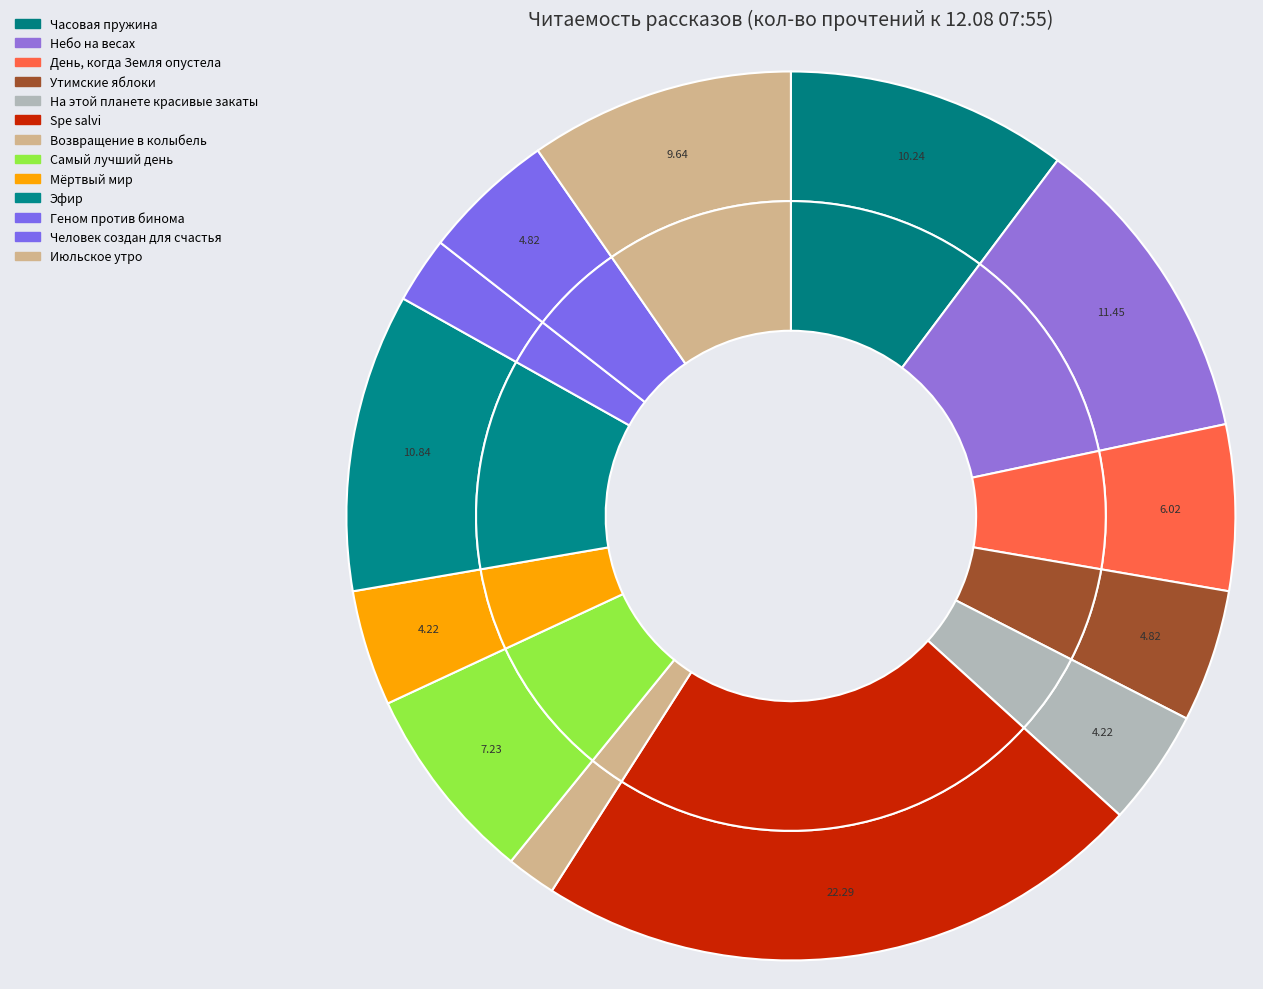

To the nearest percent, what percentage of the pie is Мёртвый мир?

4%